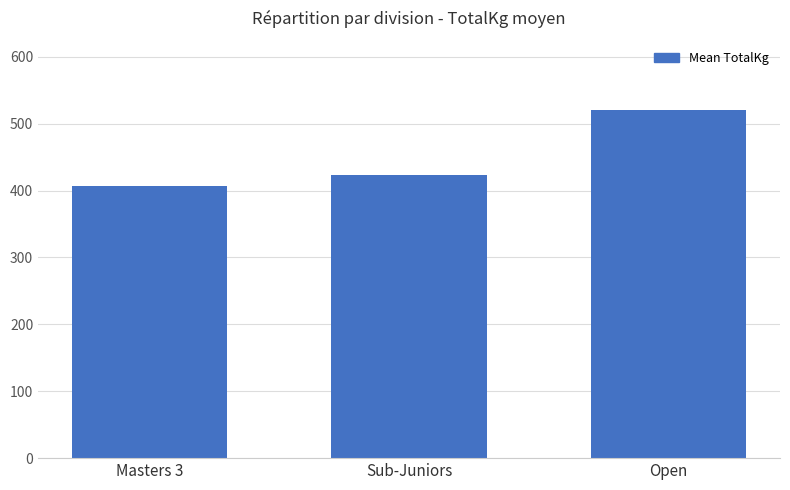

What is the minimum value shown in the chart?

407.5